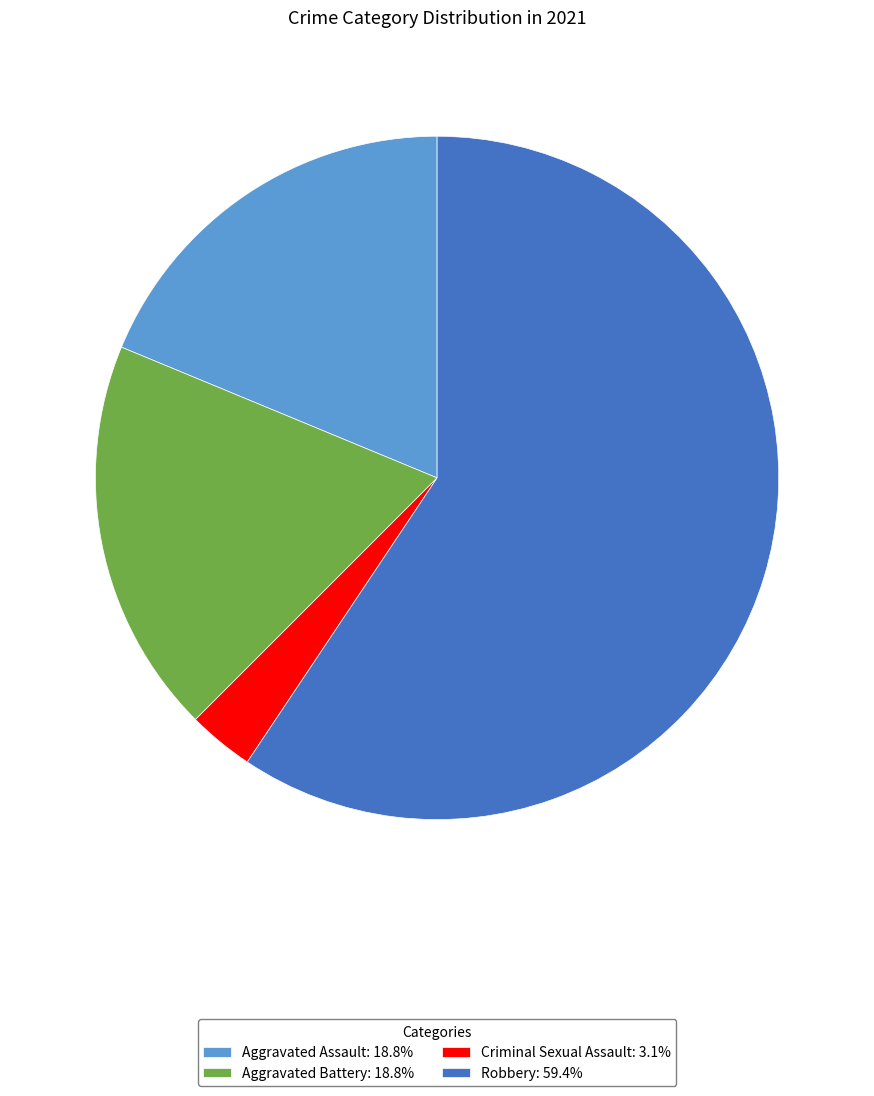

Approximately how many times larger is the value at Robbery: 59.4% compared to Criminal Sexual Assault: 3.1%?

19.0